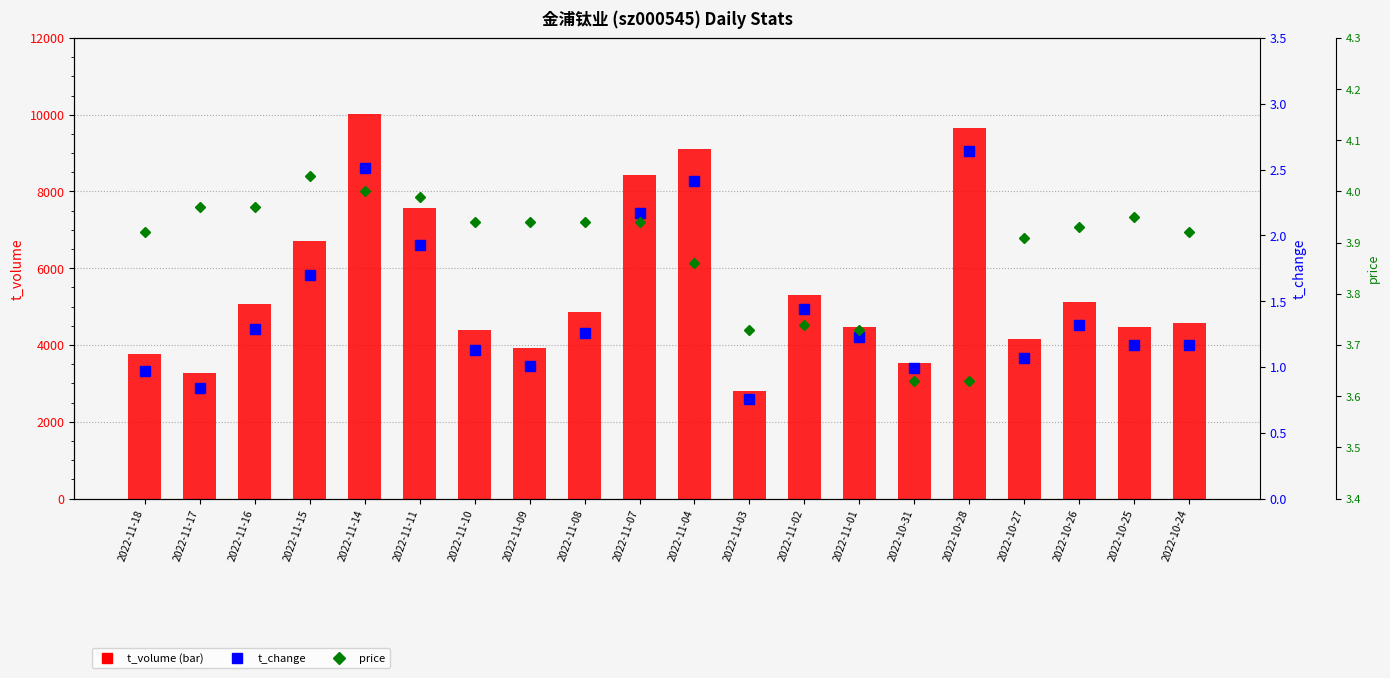

What is the difference between the maximum and minimum values in the price series?

0.4